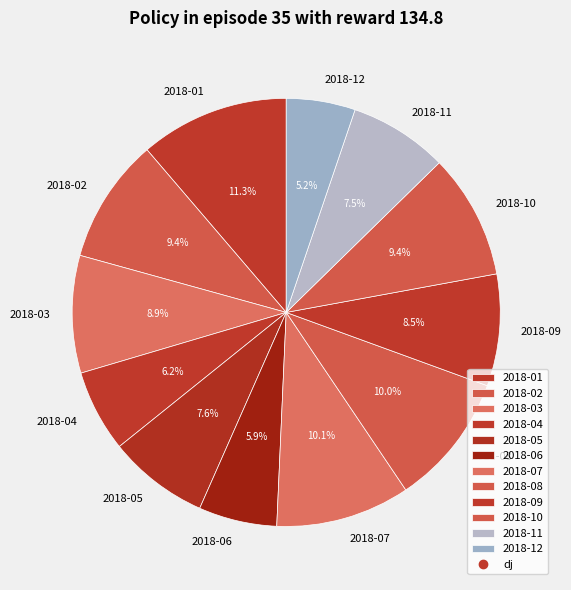

What is the total percentage of 2018-05 and 2018-08?

17.6%